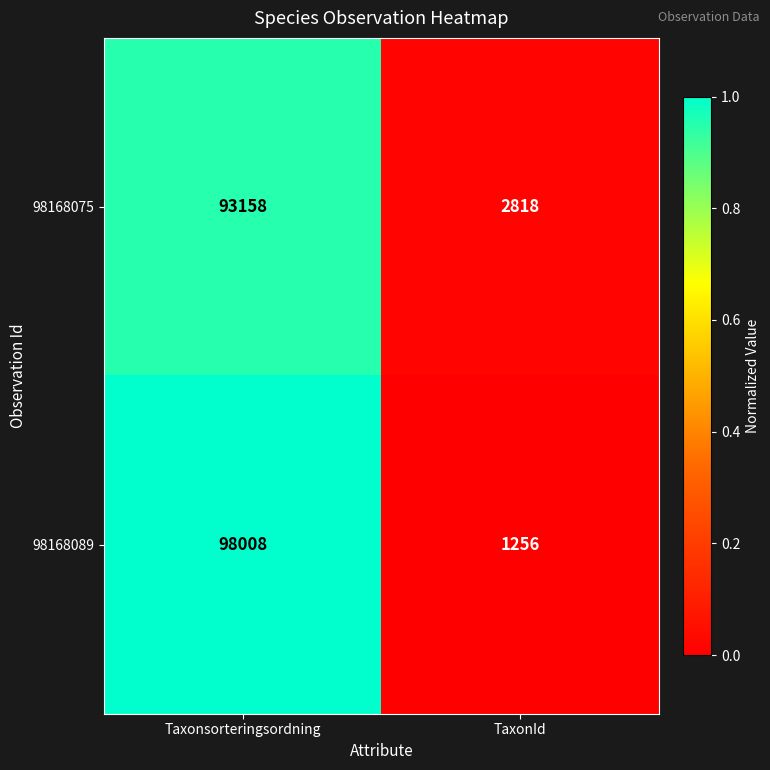

Which series has the largest range (max minus min)?

98168089